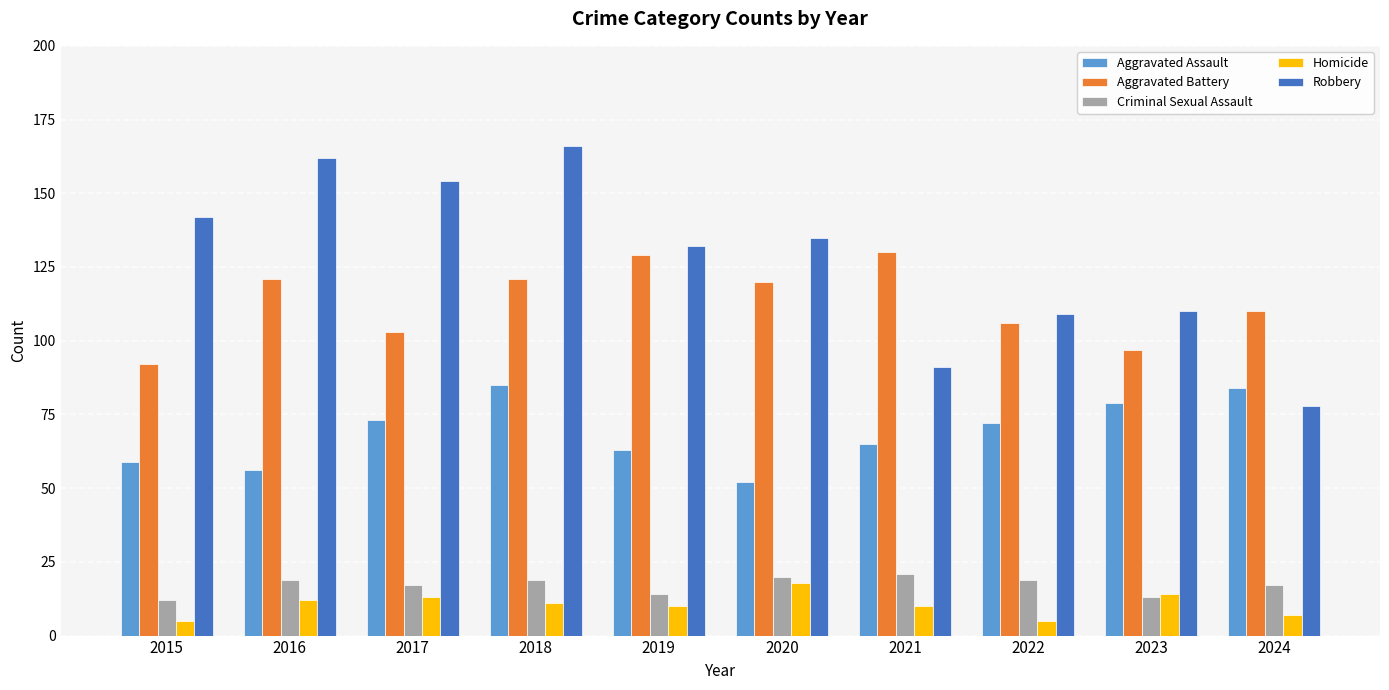

What is the sum of all Criminal Sexual Assault values?

171